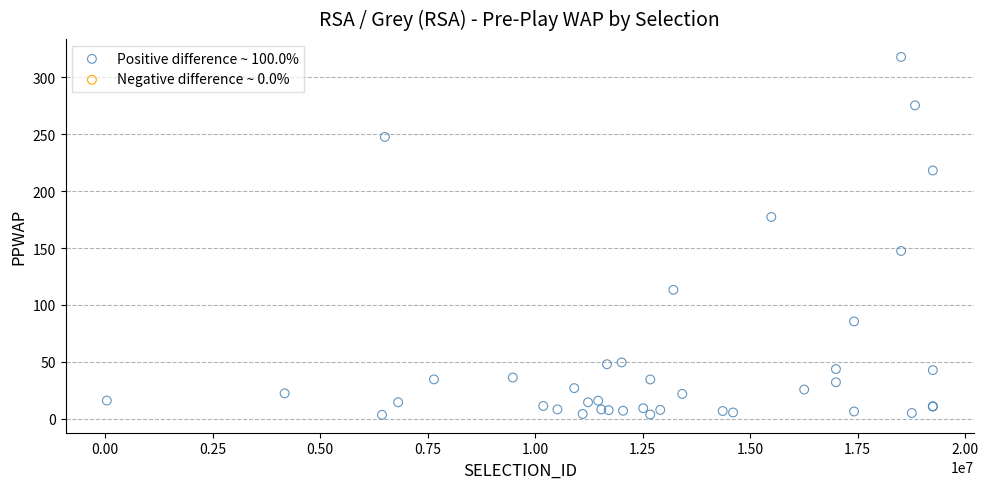

What Y value in the scatter plot is closest to 160?

147.4